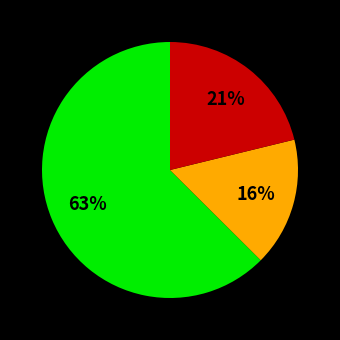

To the nearest percent, what is the average slice percentage?

33%